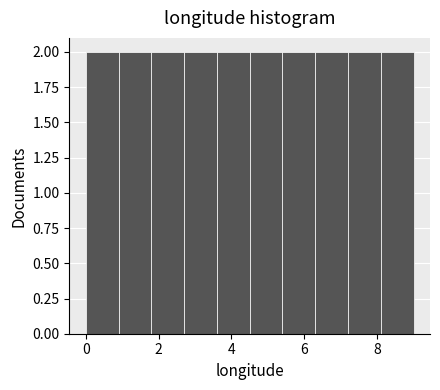

Reading left to right, list every bar in this chart as the range it spans on the x-axis followed by its height. Neither the bar edges nor the heights are printed on the chart, so give them approximately, as read against the axes.

0.0 to 0.9: 2
0.9 to 1.8: 2
1.8 to 2.7: 2
2.7 to 3.6: 2
3.6 to 4.5: 2
4.5 to 5.4: 2
5.4 to 6.3: 2
6.3 to 7.2: 2
7.2 to 8.1: 2
8.1 to 9.0: 2